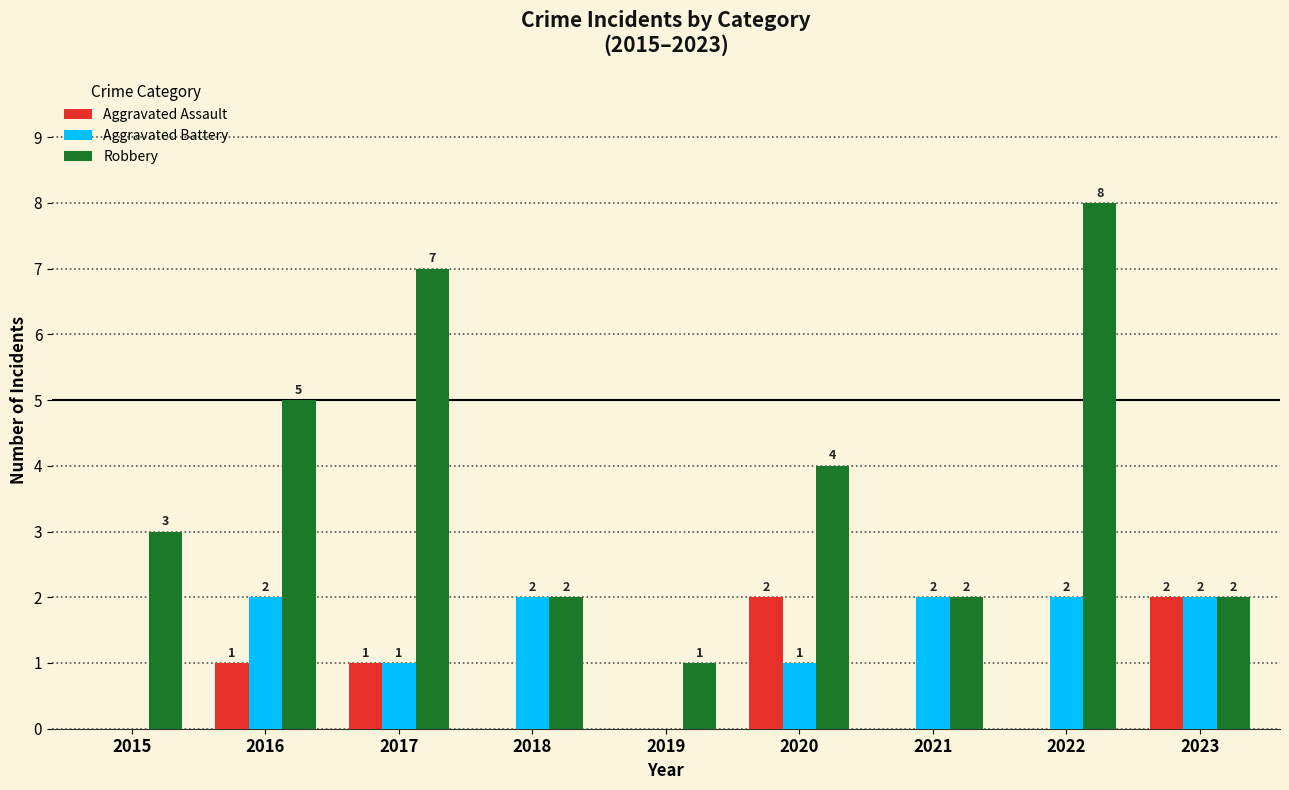

Which series has the largest range (max minus min)?

Robbery